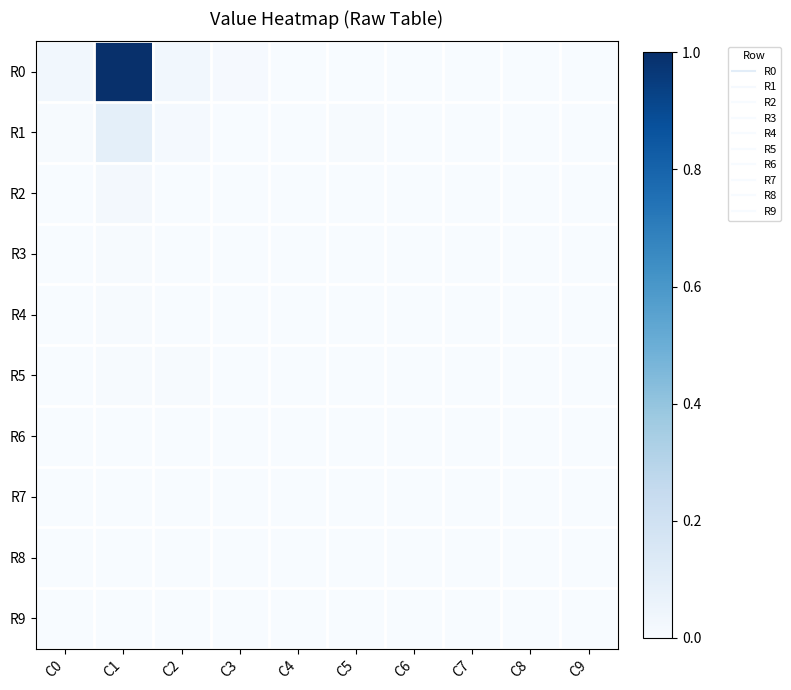

Reading left to right, what are all the values shown in this chart?

R0: C0=0.0	C1=1.0	C2=0.0	C3=0.0	C4=0.0	C5=0.0	C6=0.0	C7=0.0	C8=0.0	C9=0.0
R1: C0=0.0	C1=0.1	C2=0.0	C3=0.0	C4=0.0	C5=0.0	C6=0.0	C7=0.0	C8=0.0	C9=0.0
R2: C0=0.0	C1=0.0	C2=0.0	C3=0.0	C4=0.0	C5=0.0	C6=0.0	C7=0.0	C8=0.0	C9=0.0
R3: C0=0.0	C1=0.0	C2=0.0	C3=0.0	C4=0.0	C5=0.0	C6=0.0	C7=0.0	C8=0.0	C9=0.0
R4: C0=0.0	C1=0.0	C2=0.0	C3=0.0	C4=0.0	C5=0.0	C6=0.0	C7=0.0	C8=0.0	C9=0.0
R5: C0=0.0	C1=0.0	C2=0.0	C3=0.0	C4=0.0	C5=0.0	C6=0.0	C7=0.0	C8=0.0	C9=0.0
R6: C0=0.0	C1=0.0	C2=0.0	C3=0.0	C4=0.0	C5=0.0	C6=0.0	C7=0.0	C8=0.0	C9=0.0
R7: C0=0.0	C1=0.0	C2=0.0	C3=0.0	C4=0.0	C5=0.0	C6=0.0	C7=0.0	C8=0.0	C9=0.0
R8: C0=0.0	C1=0.0	C2=0.0	C3=0.0	C4=0.0	C5=0.0	C6=0.0	C7=0.0	C8=0.0	C9=0.0
R9: C0=0.0	C1=0.0	C2=0.0	C3=0.0	C4=0.0	C5=0.0	C6=0.0	C7=0.0	C8=0.0	C9=0.0